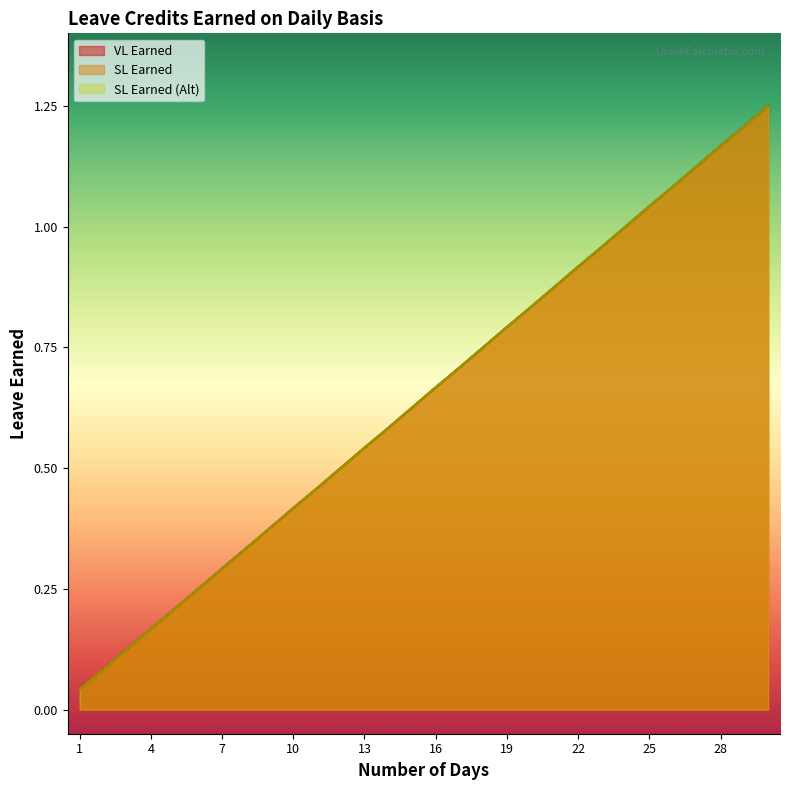

True or false: SL Earned (Alt) and SL Earned intersect in this chart.

False